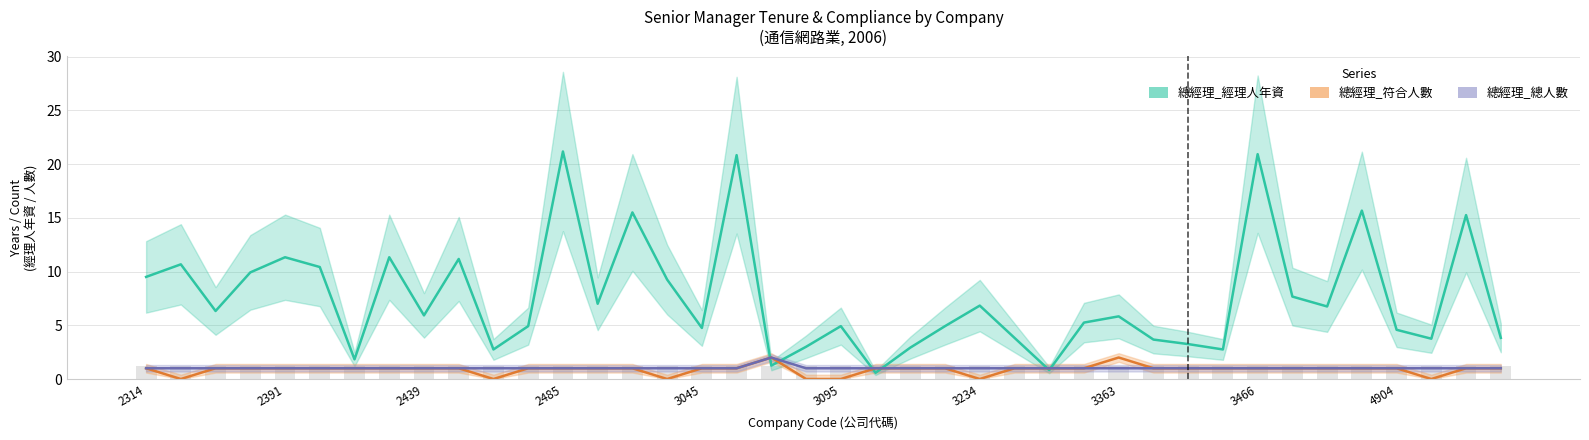

What is the difference between the maximum and minimum values in the 總經理_符合人數 series?

2.0